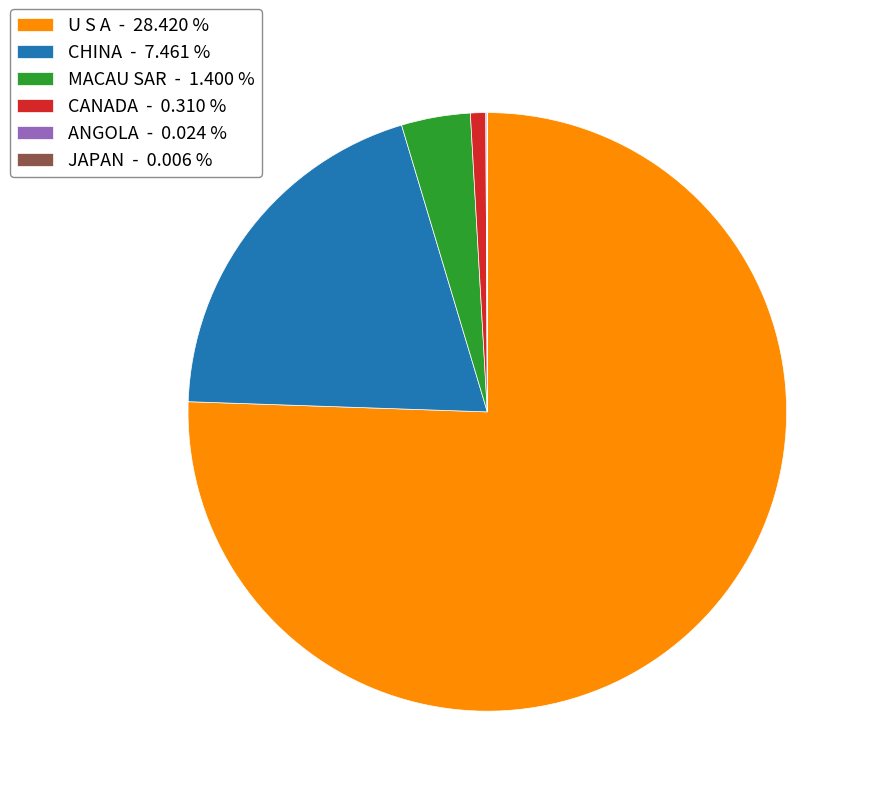

Is MACAU SAR the majority of the pie?

No